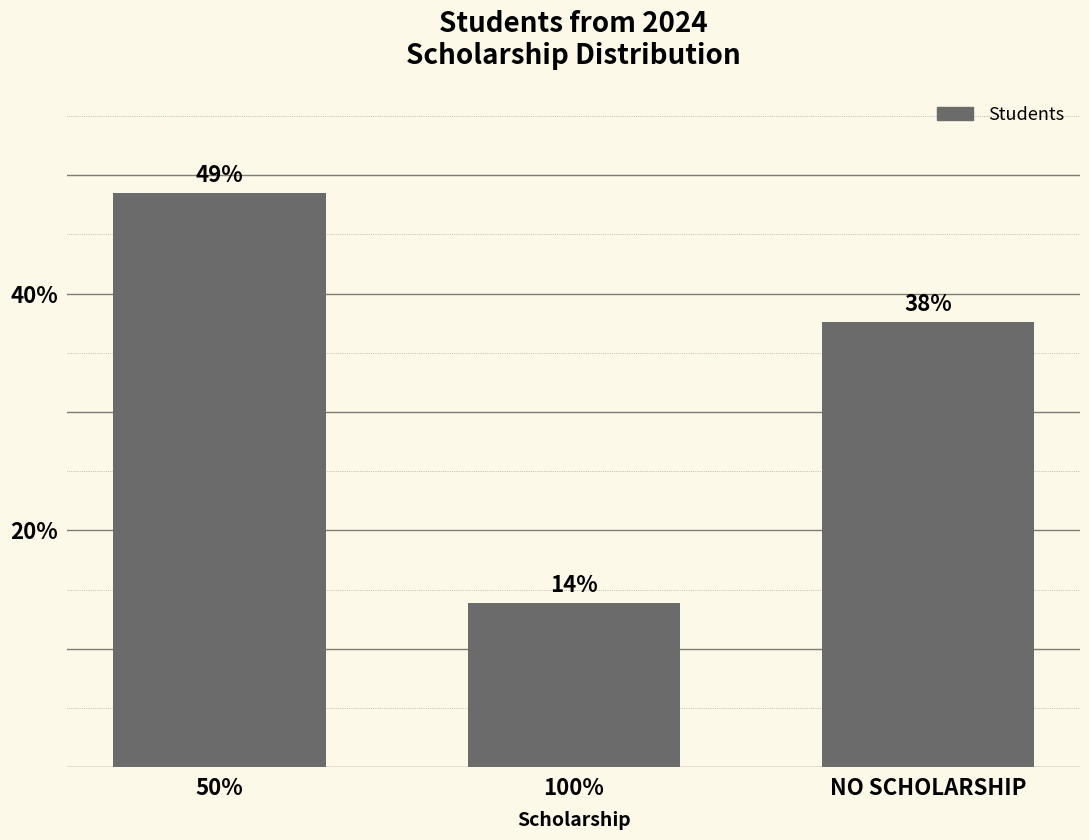

Reading left to right, what are all the values shown in this chart?

50%=48.5	100%=13.9	NO SCHOLARSHIP=37.6